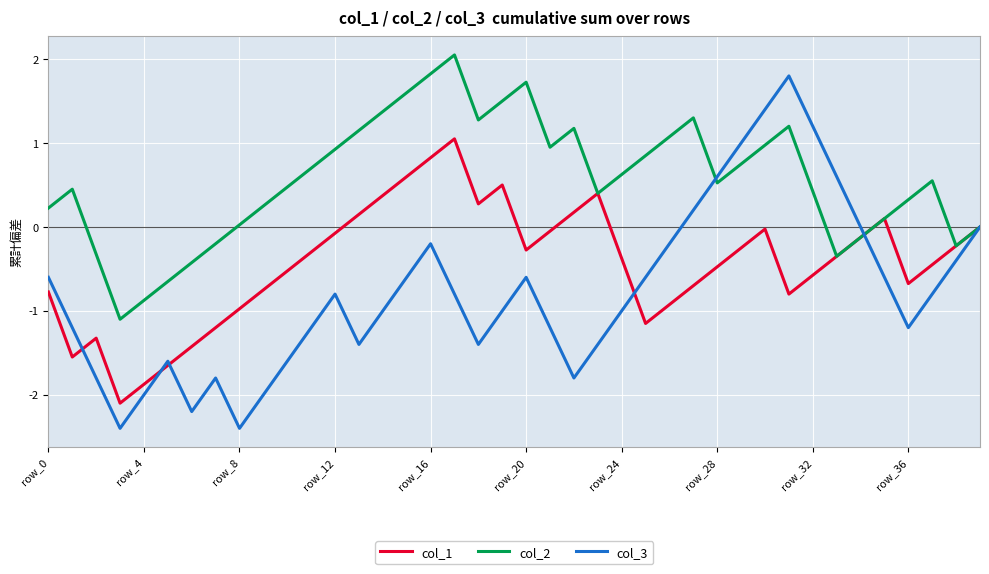

List the series in order of their overall mean, lowest first.

col_3, col_1, col_2